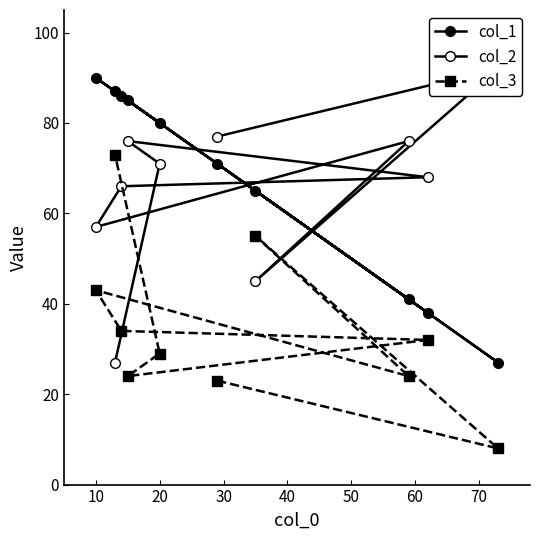

What is the average value of the col_3 series?

34